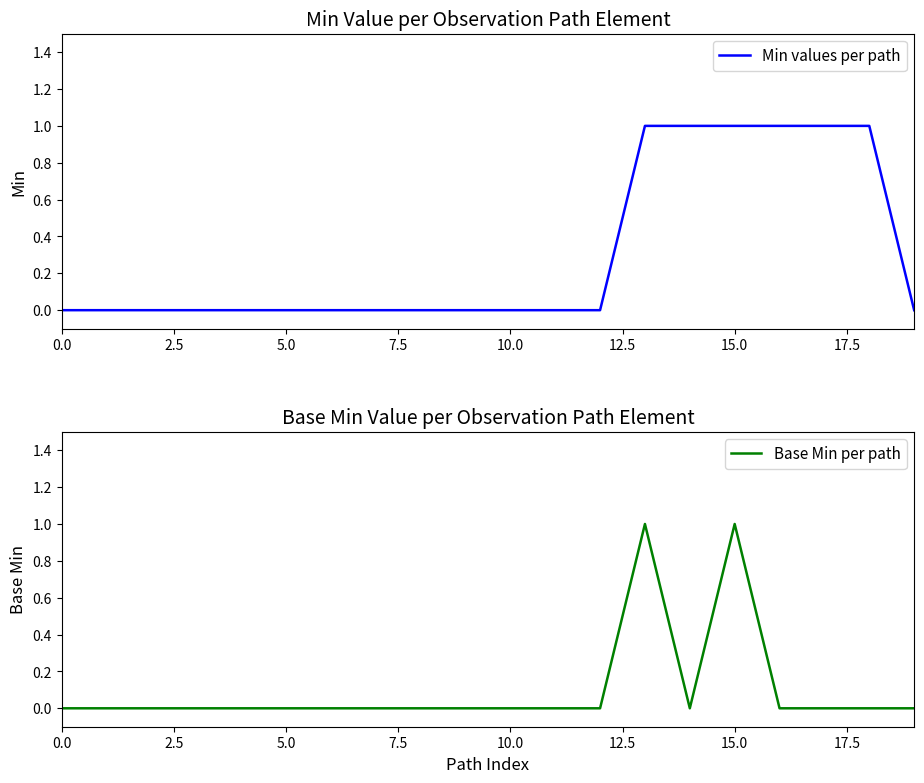

How many values in the Min values per path series exceed 0?

6